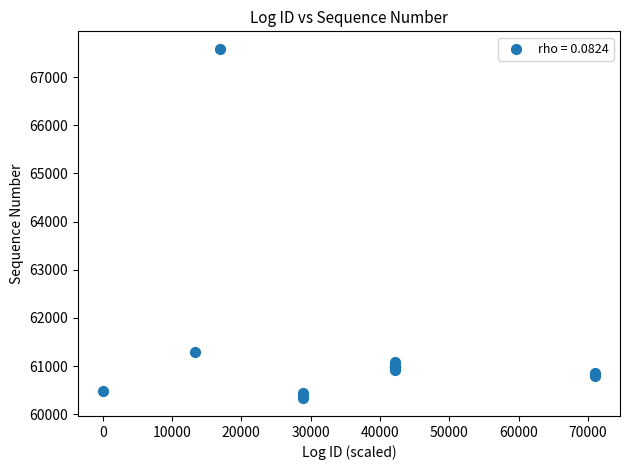

What Y value in the scatter plot is closest to 63956?

61292